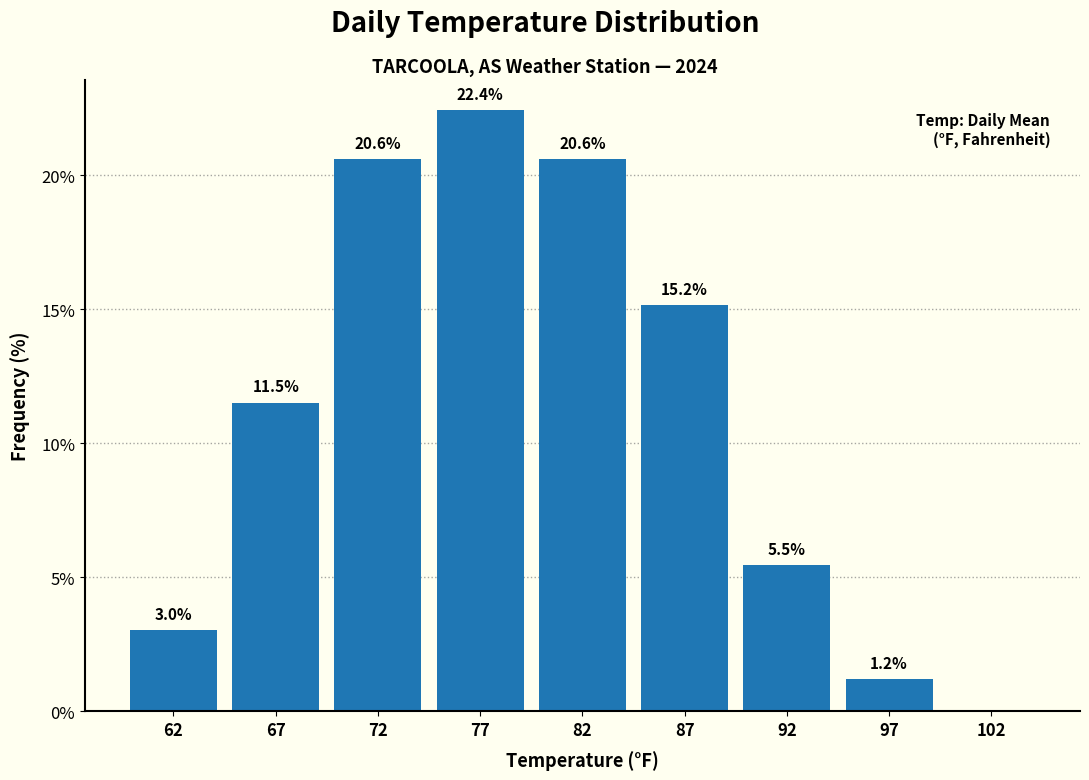

Reading right to left, transcribe all the data shown in this chart.

102=0.0	97=1.2	92=5.5	87=15.2	82=20.6	77=22.4	72=20.6	67=11.5	62=3.0